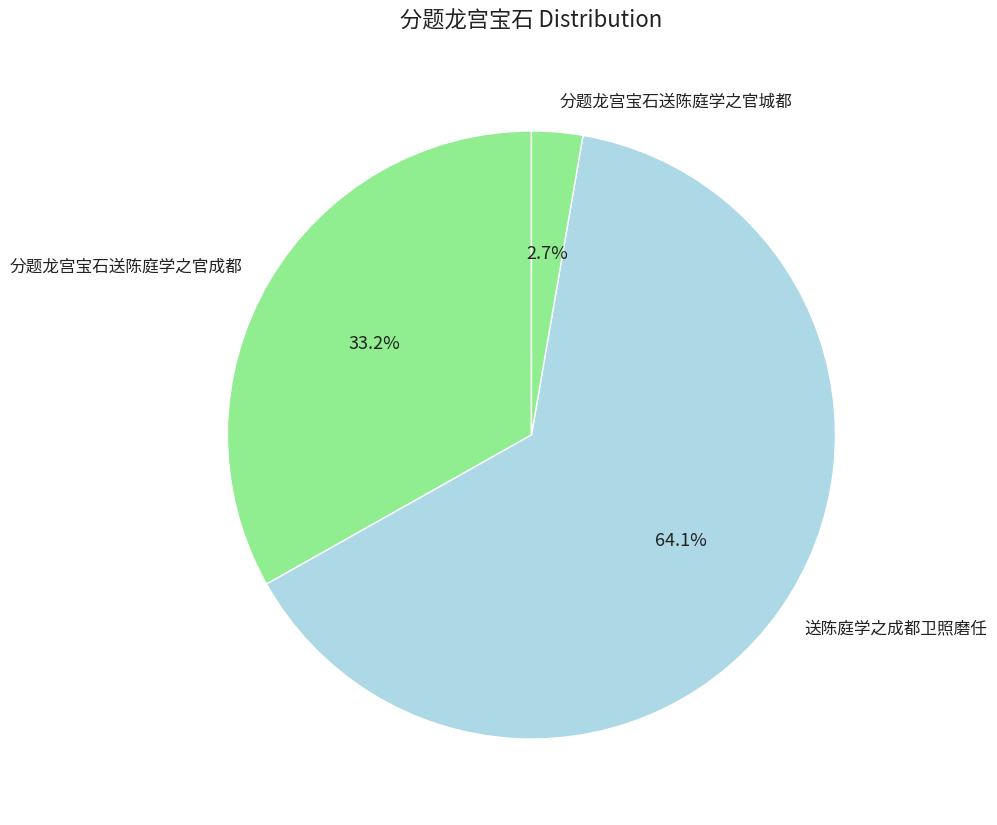

The 送陈庭学之成都卫照磨任 slice represents 64% of the pie. True or false?

True